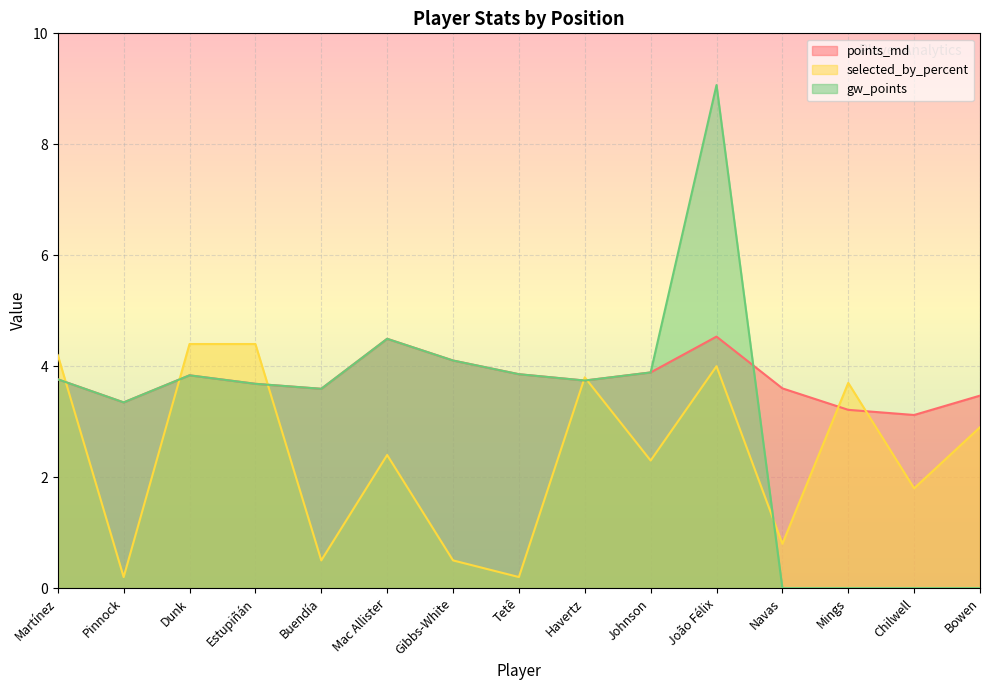

At which label does selected_by_percent first exceed 2?

Martínez